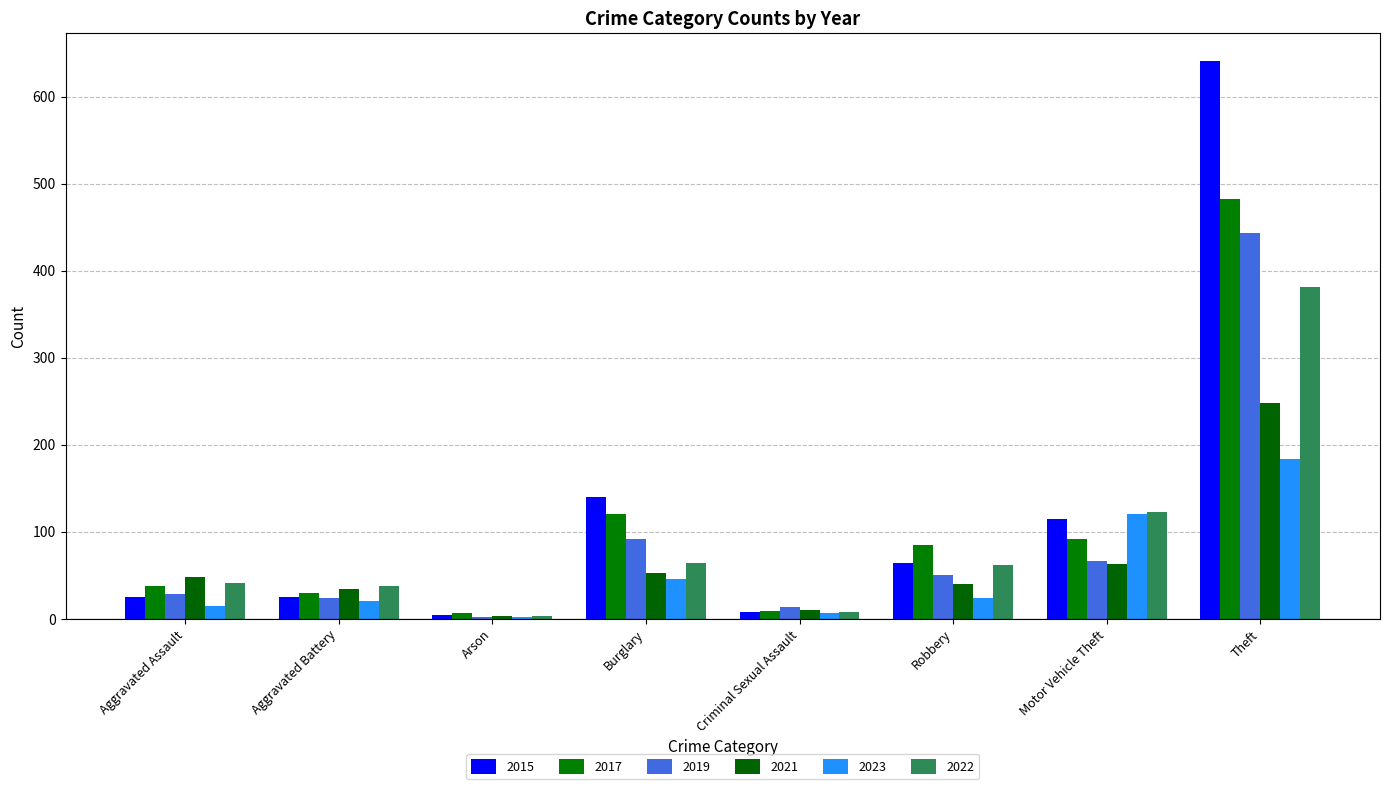

How many groups of bars are there?

8